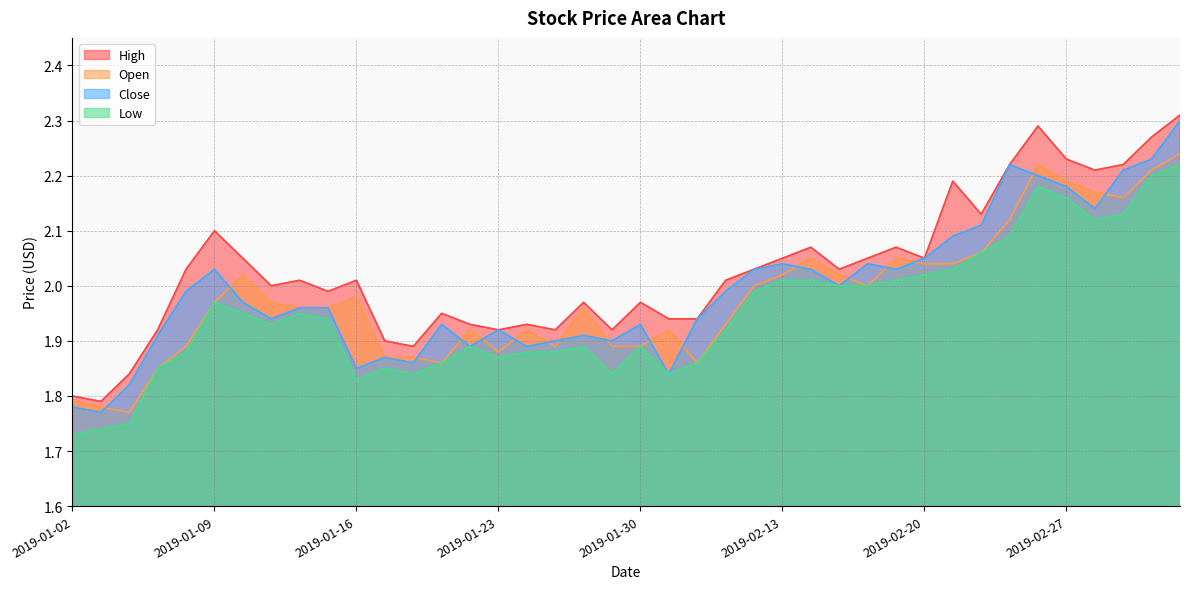

True or false: high and low cross at least once.

False